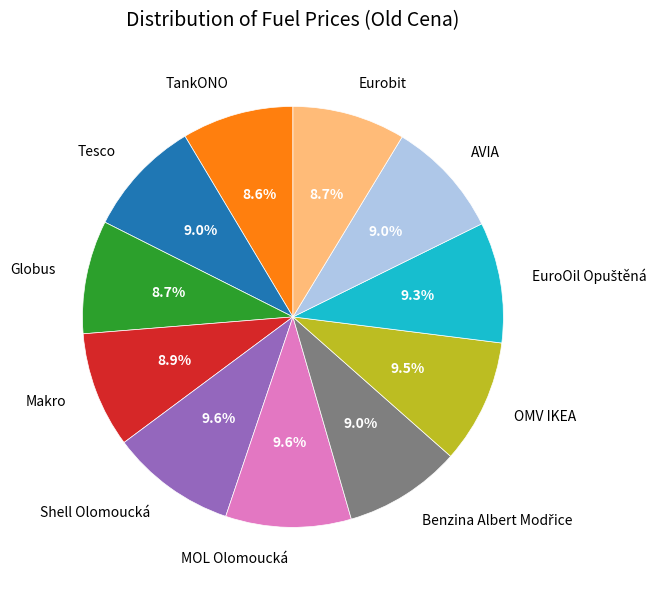

What percentage is NOT represented by AVIA?

91.0%